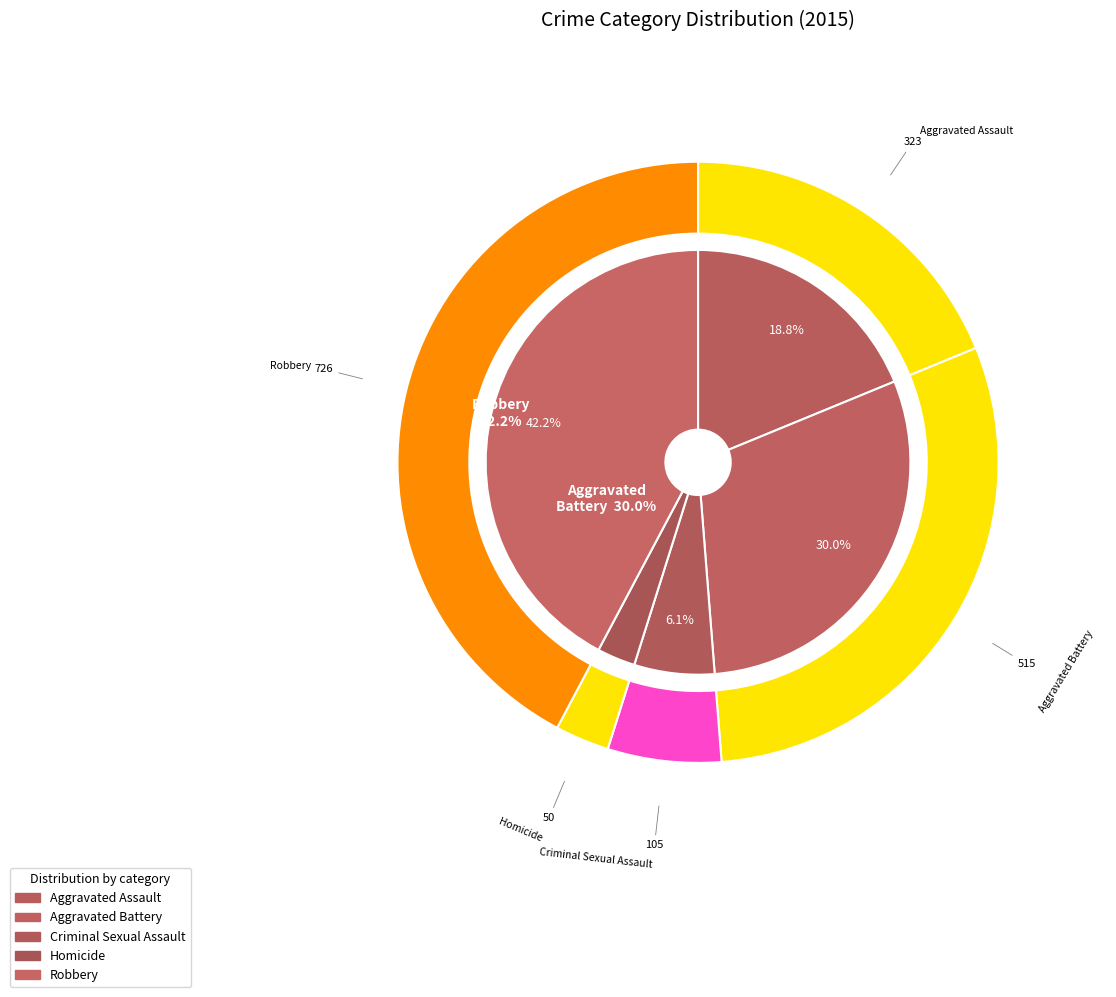

What is the change in value from Aggravated Battery to Robbery?

+211